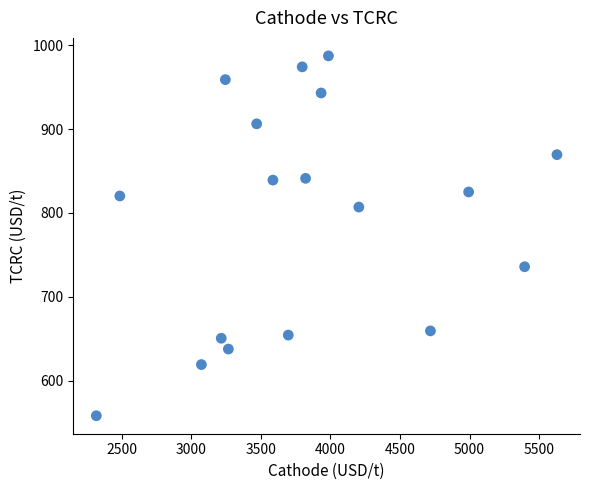

What is the range of Y values (max minus min)?

429.5